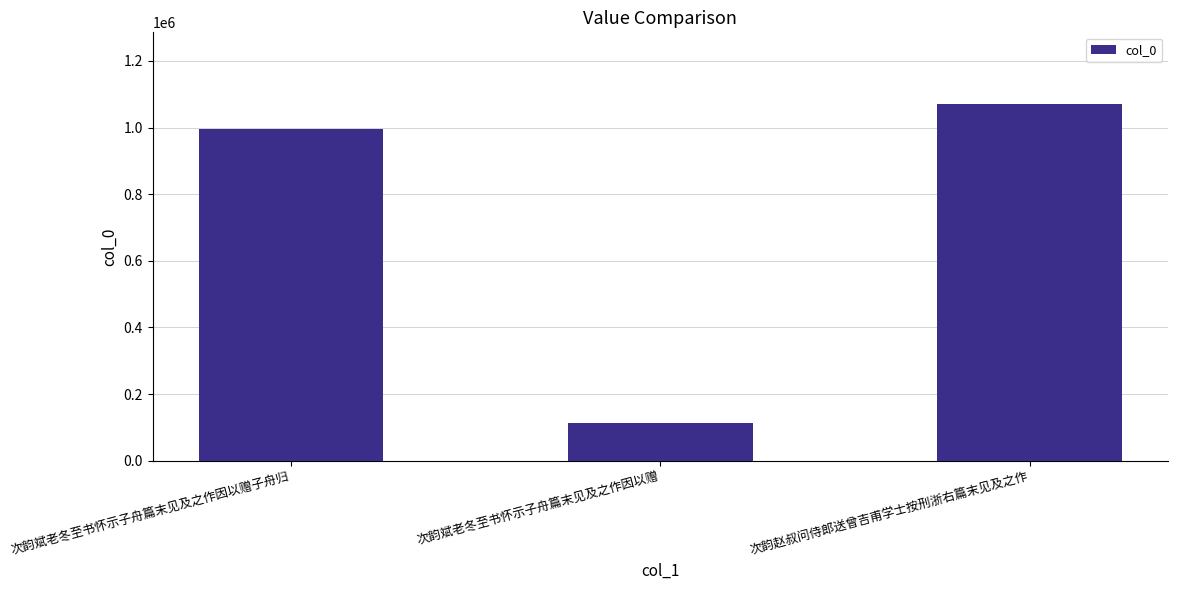

What is the minimum value shown in the chart?

113375